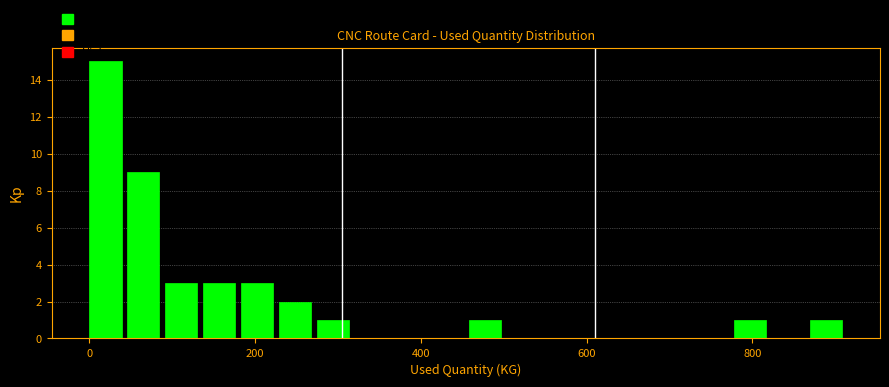

Read against the x-axis, roughly where is the centre of the tallest bar?

20